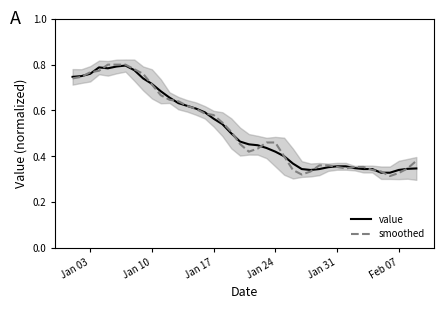

Reading left to right, what are all the values shown in this chart?

value: 0.7	0.8	0.8	0.8	0.8	0.8	0.8	0.8	0.7	0.7	0.7	0.7	0.6	0.6	0.6	0.6	0.6	0.5	0.5	0.5	0.5	0.4	0.4	0.4	0.4	0.4	0.3	0.3	0.3	0.4	0.4	0.4	0.3	0.3	0.3	0.3	0.3	0.3	0.3	0.3
smoothed: 0.7	0.7	0.8	0.8	0.8	0.8	0.8	0.8	0.8	0.7	0.7	0.6	0.6	0.6	0.6	0.6	0.6	0.5	0.5	0.5	0.4	0.4	0.5	0.5	0.4	0.3	0.3	0.3	0.4	0.4	0.4	0.3	0.4	0.4	0.3	0.3	0.3	0.3	0.3	0.4